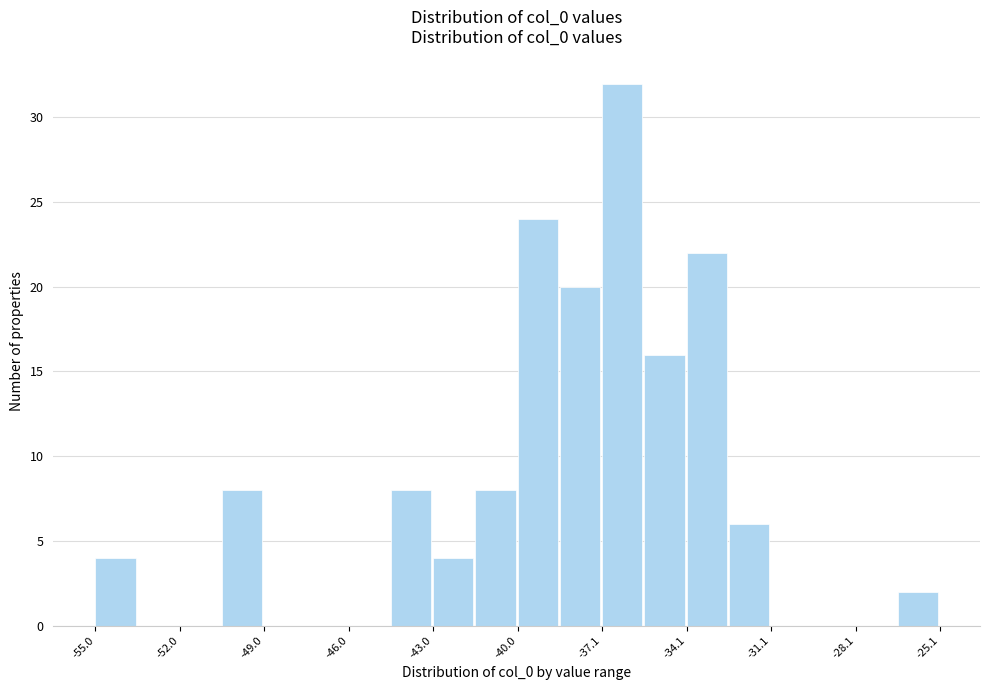

Around what value on the x-axis is the tallest bar? Give the approximate position of its centre, as read against the axis.

-36.5